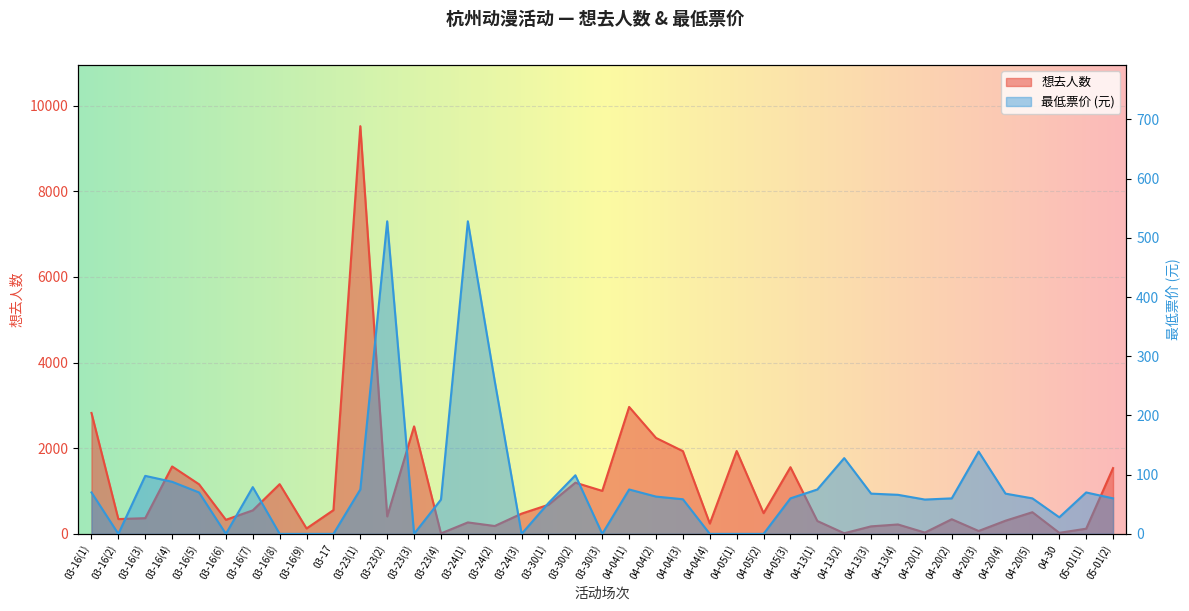

How many lines are shown in the chart?

2